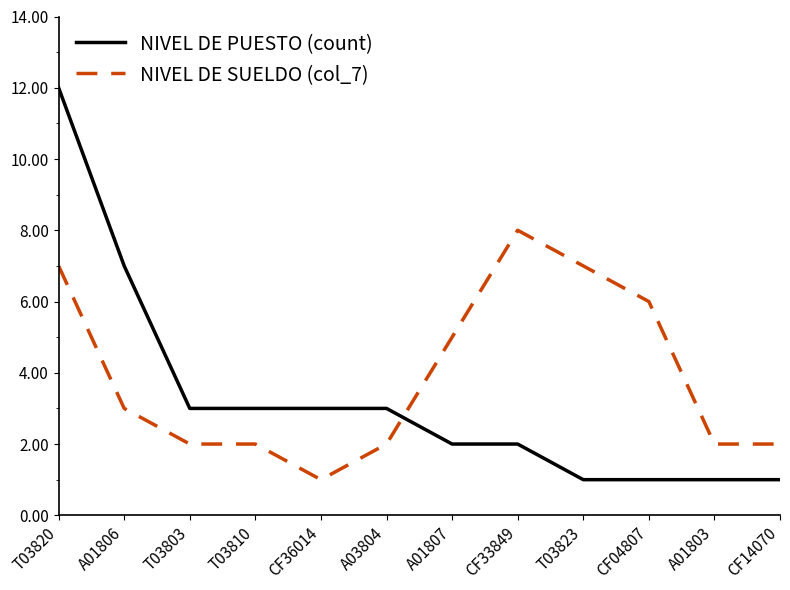

Does the chart display data point markers on the line(s)?

No